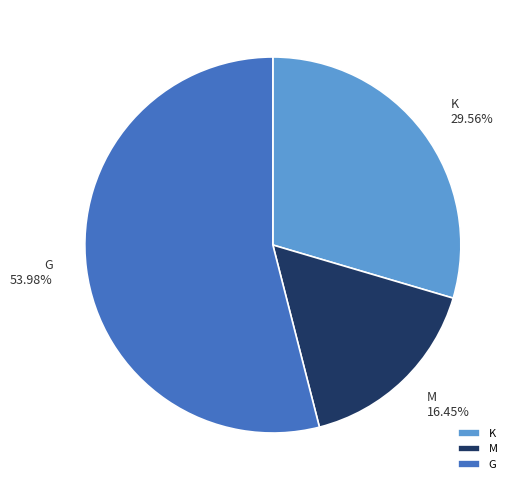

What percentage is the K slice, to the nearest percent?

30%